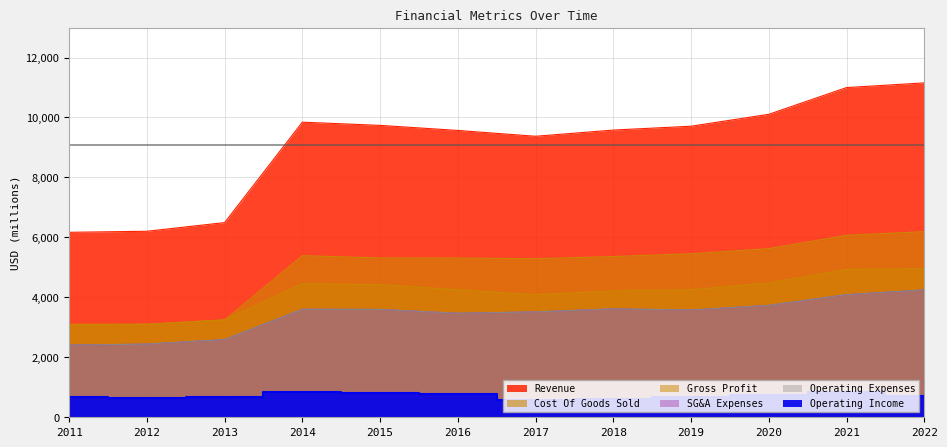

List the series in order of their peak value, lowest first.

Operating Income, Operating Expenses, SG&A Expenses, Gross Profit, Cost Of Goods Sold, Revenue